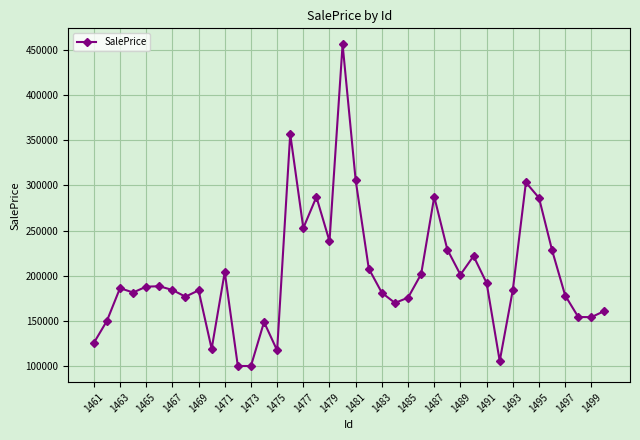

What is the value of the 5th point from the left?

187835.5